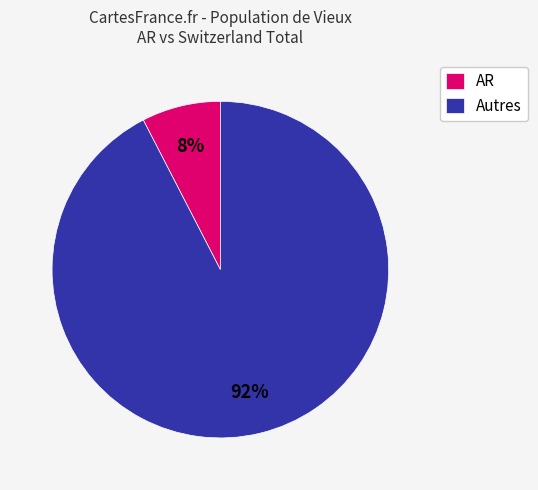

What percentage is the Autres slice, to the nearest percent?

92%